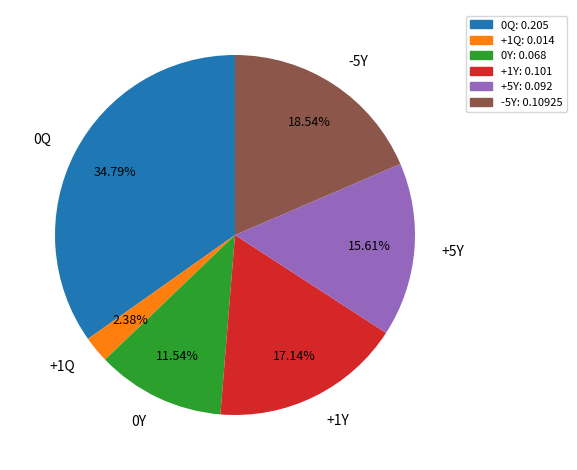

To the nearest percent, what is the difference between the largest and smallest slice percentages?

32%